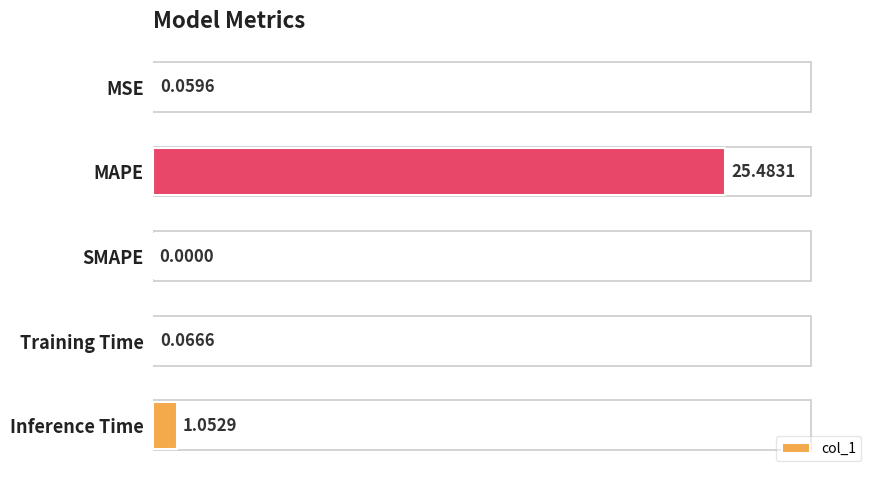

At which category does the chart reach its peak across all series?

MAPE